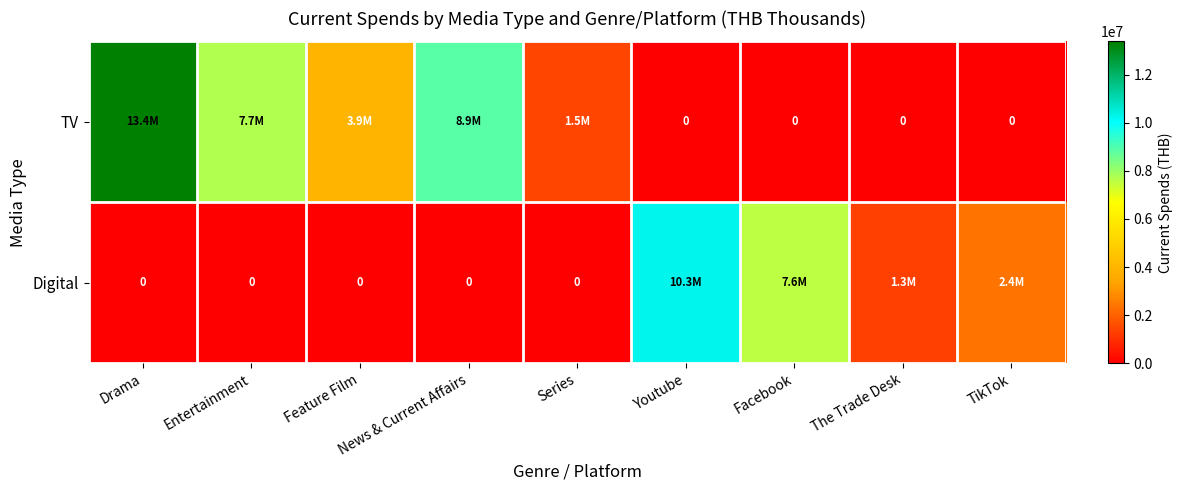

Rank the series by their maximum value, from lowest to highest.

Digital, TV